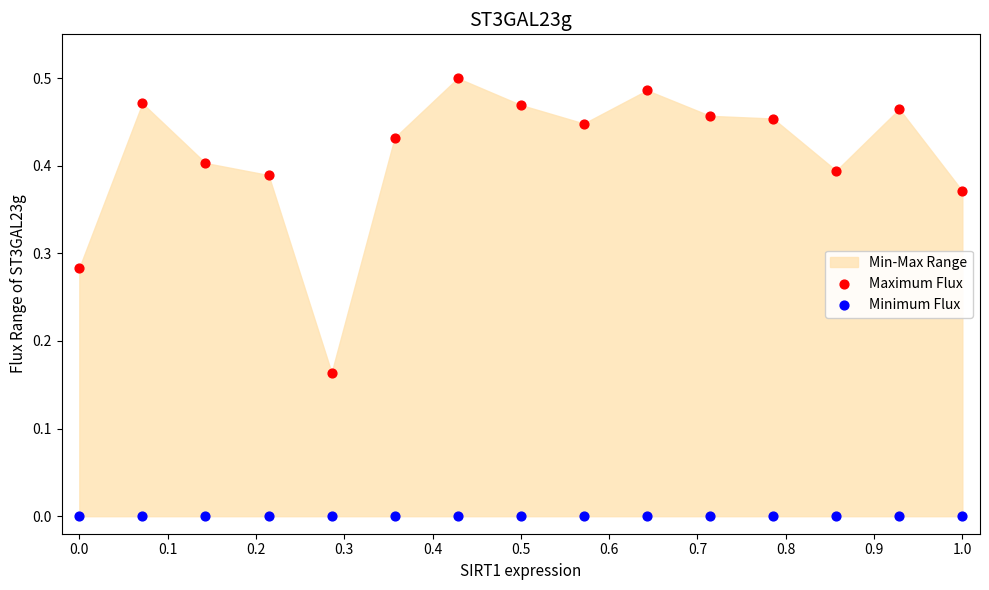

Which series contains the highest Y value?

Maximum Flux